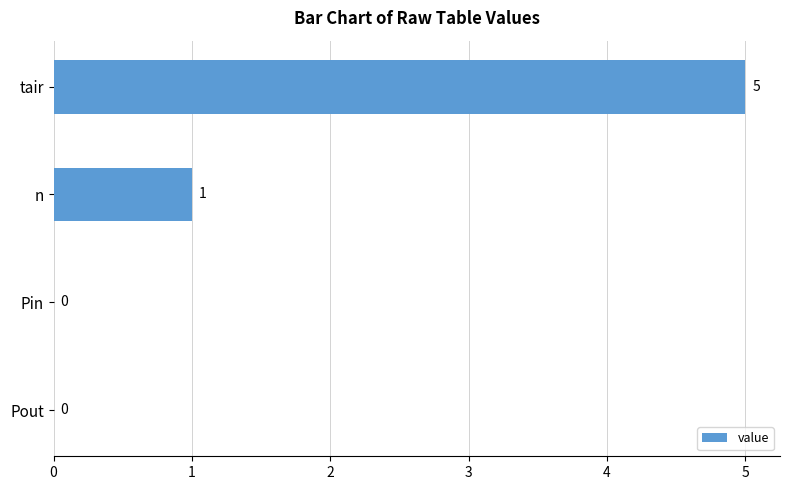

Does the chart contain stacked bars?

No